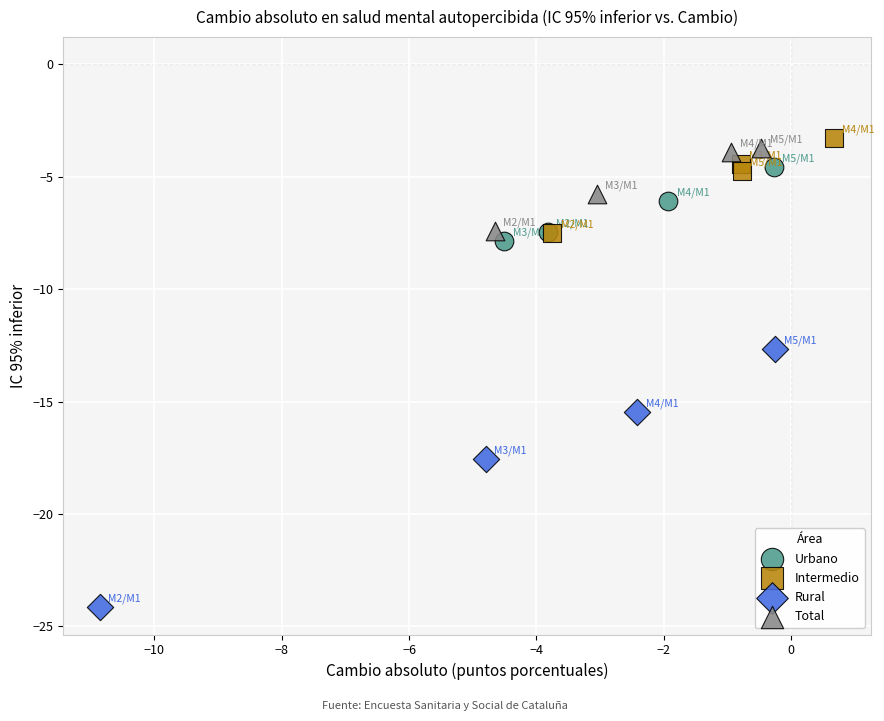

Which series reaches the minimum Y coordinate?

Rural